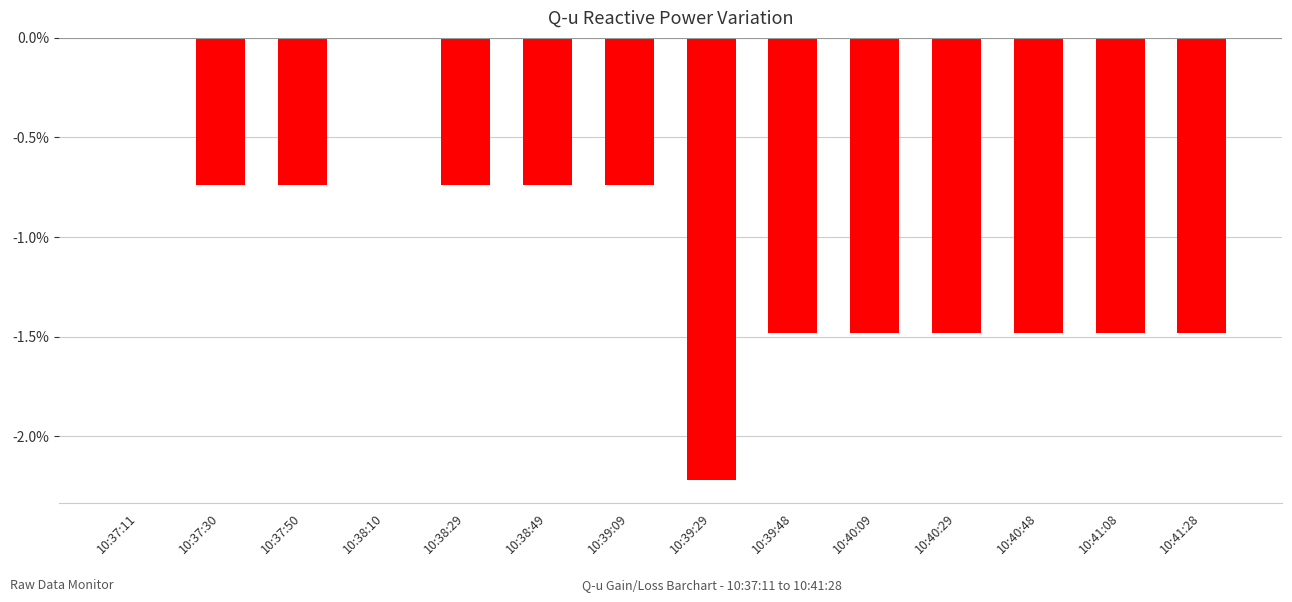

True or false: the data shows -2.2 at 10:41:28.

False